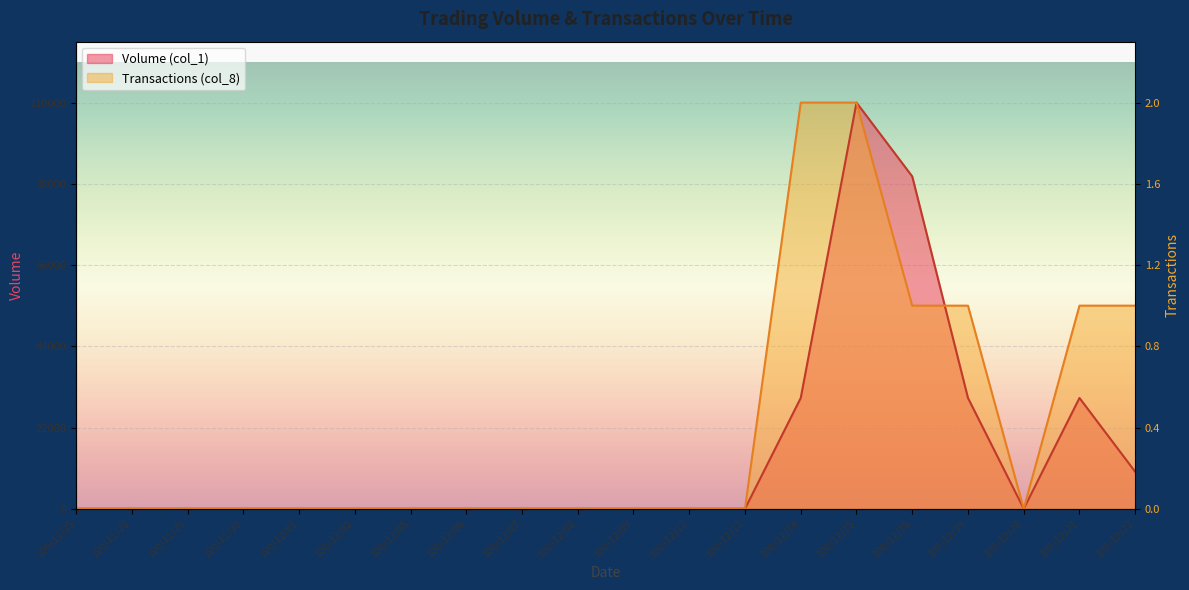

At which category is the sum across all series the highest?

100/12/15